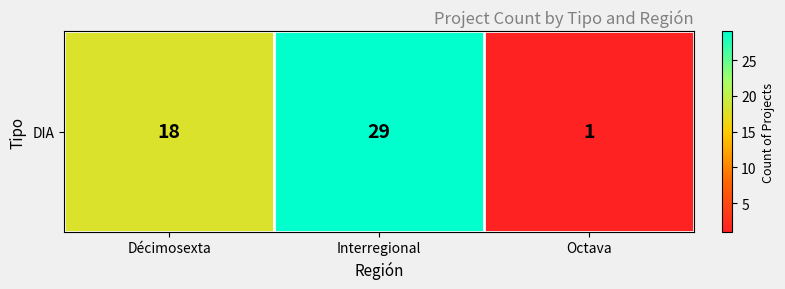

List the labels in order of value, largest first.

Interregional, Décimosexta, Octava